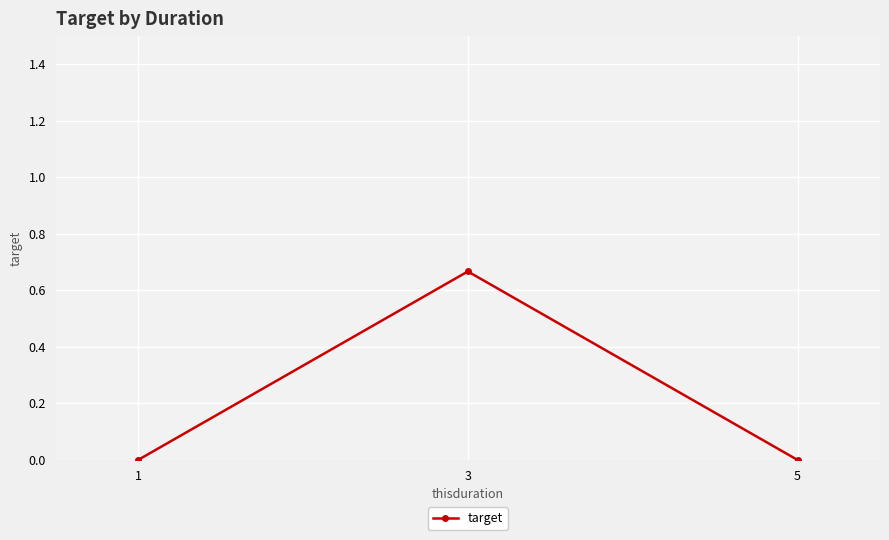

How many lines are shown in the chart?

1